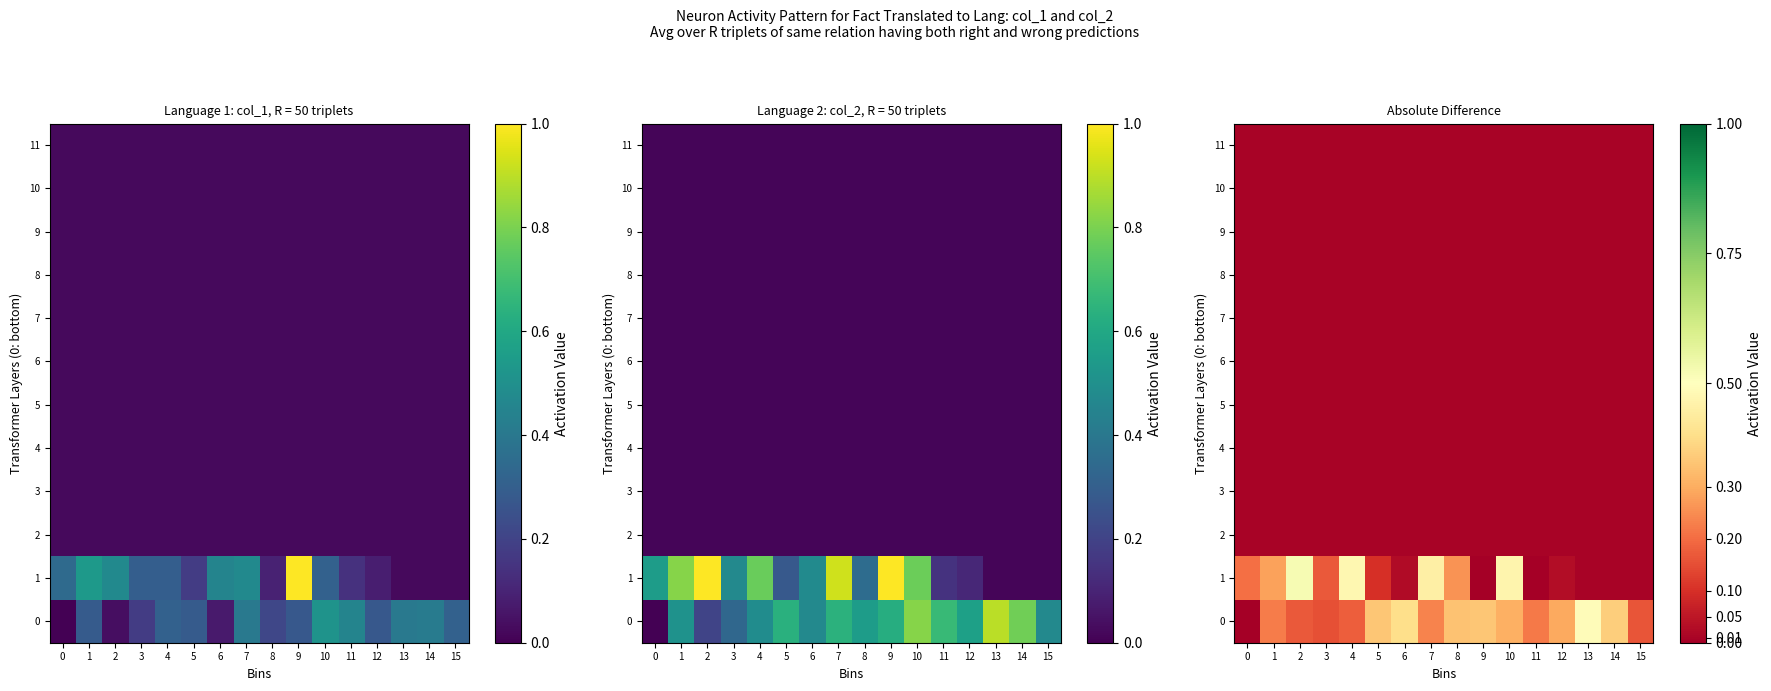

Which series has the widest spread of values?

row_1